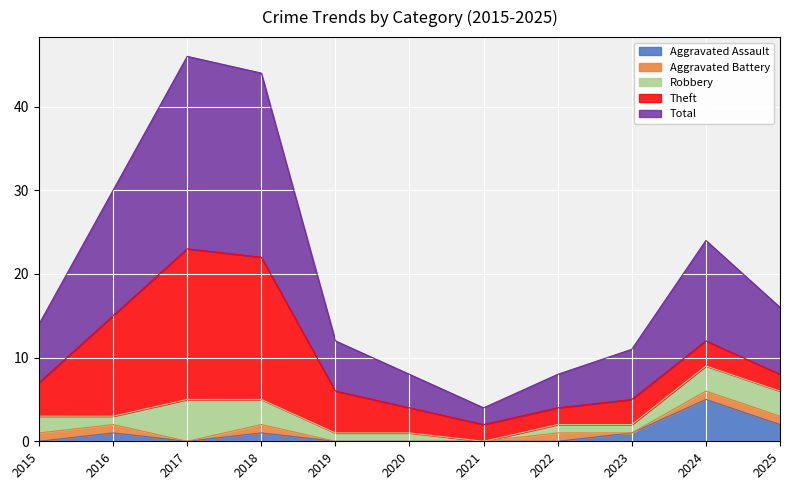

What are all the series names shown in the legend?

Aggravated Assault, Aggravated Battery, Robbery, Theft, Total